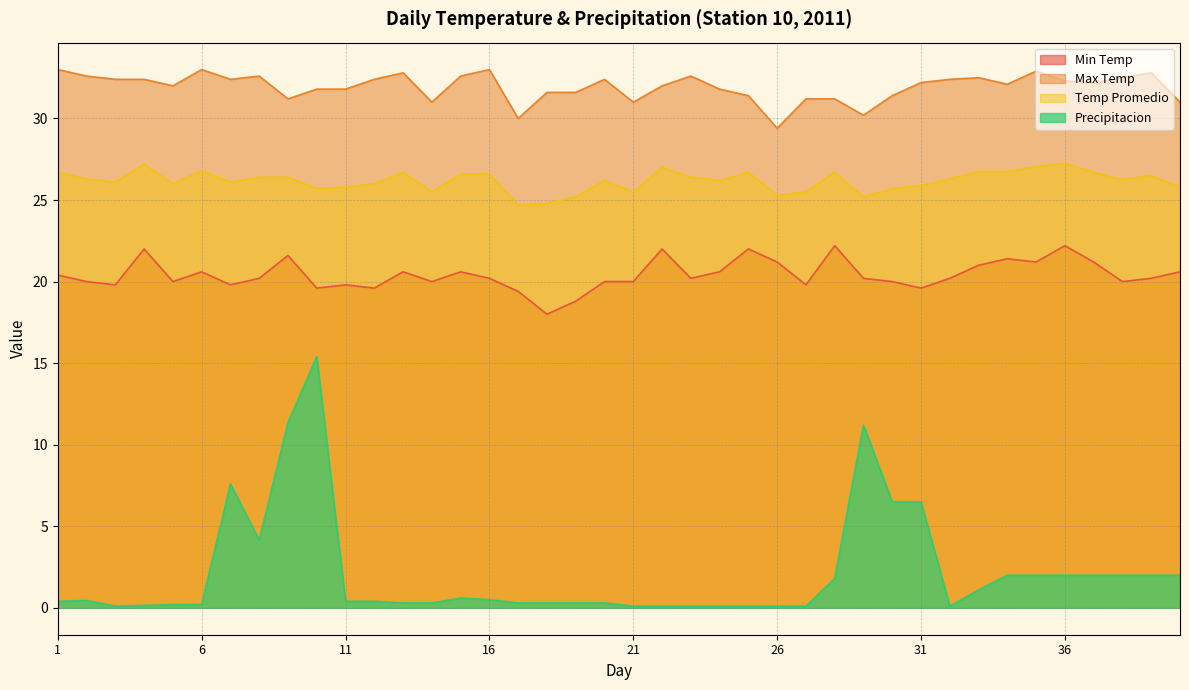

How many data points does each series have?

40